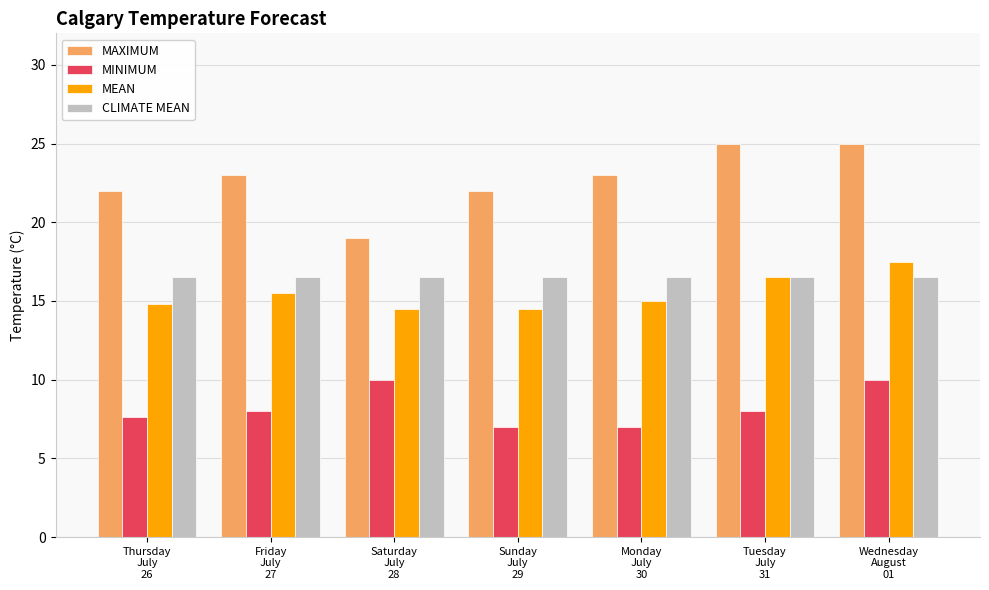

Which series has the widest spread of values?

MAXIMUM